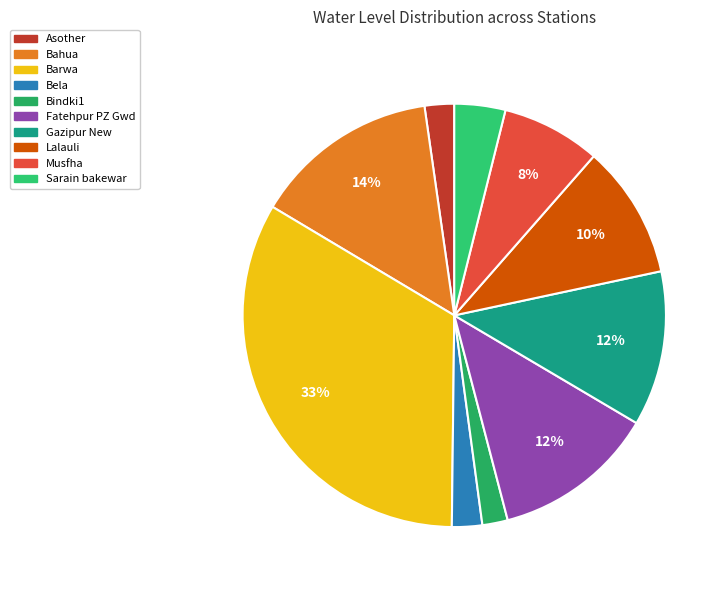

Is it true that Sarain bakewar is 15% of the pie?

False